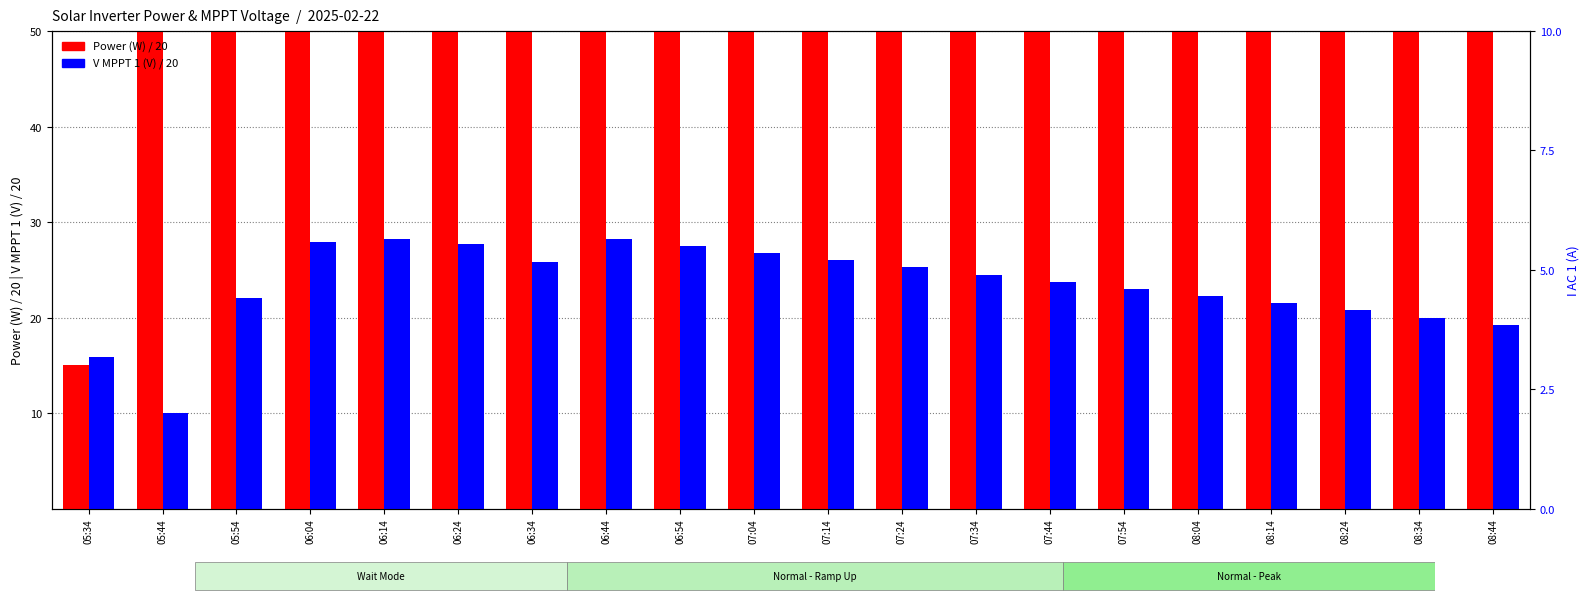

What is the difference between the V MPPT 1(V) /20 values at 07:04 and 06:24?

0.9